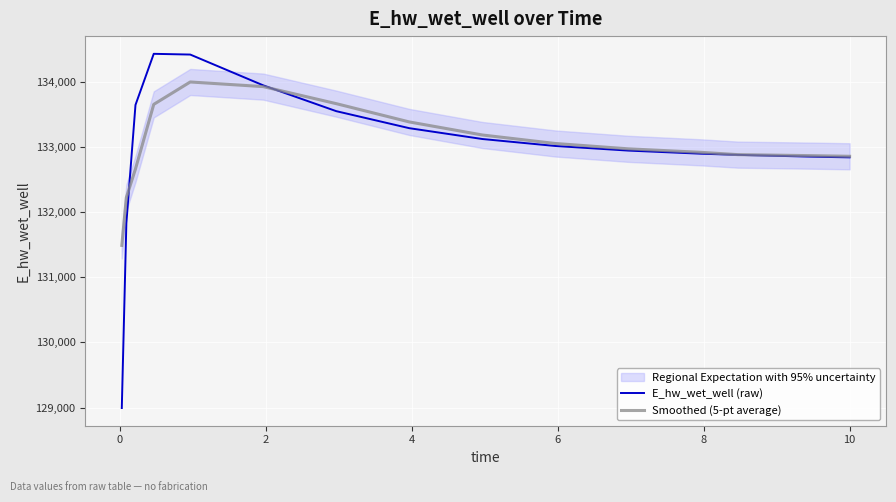

What is the difference between the maximum and second lowest values in the Smoothed (5-pt average) series?

1771.3